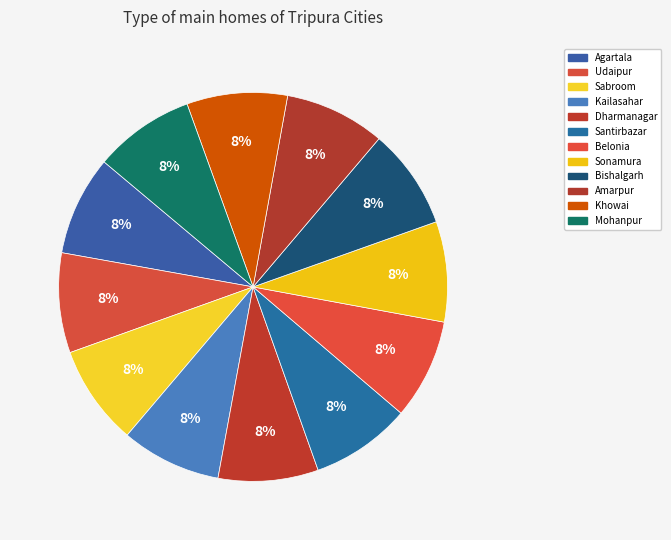

Which has a higher value, Kailasahar or Sonamura?

Sonamura